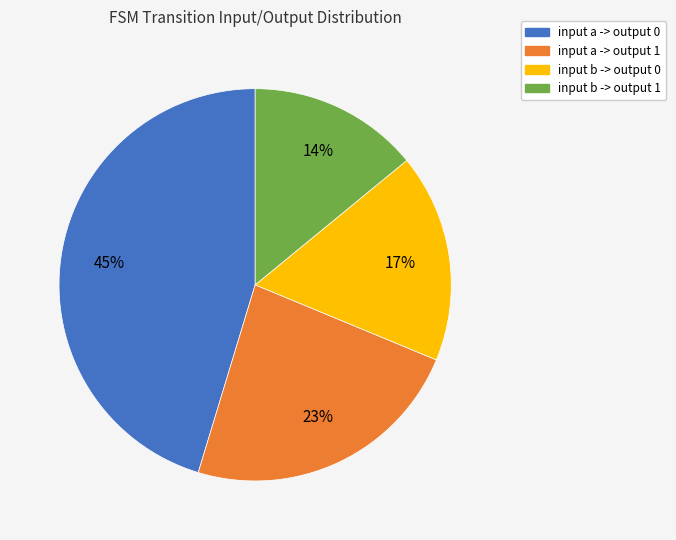

Does input a -> output 0 account for over 50% of the chart?

No